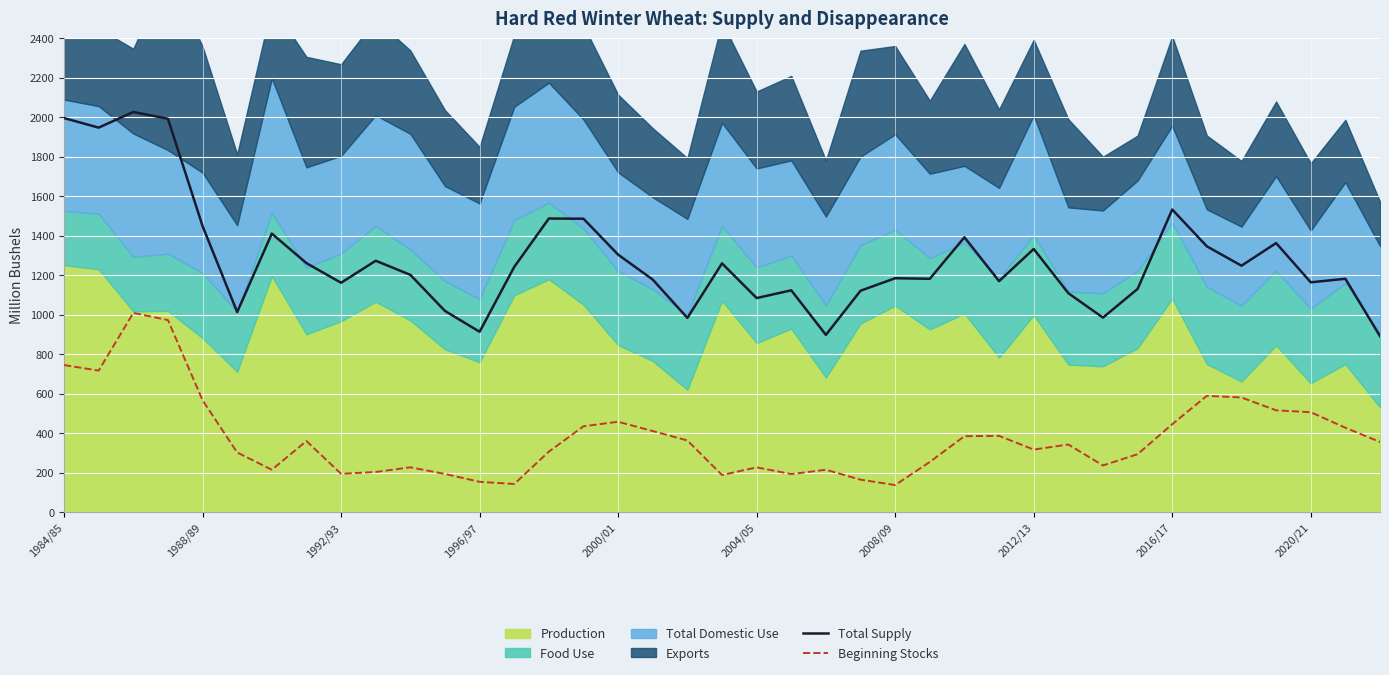

What is the highest value of the Total Supply series?

2026.2